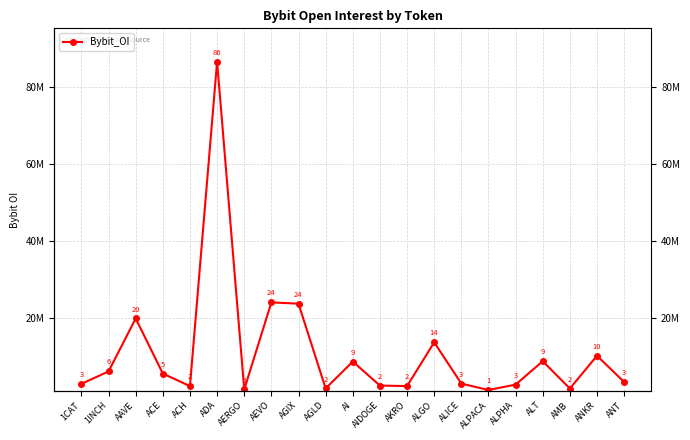

How many points are higher than both their immediate neighbors (excluding endpoints)?

7